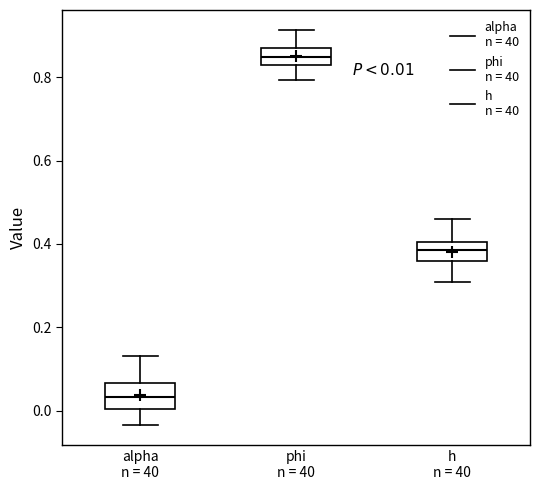

Which box has the highest median line?

phi n = 40